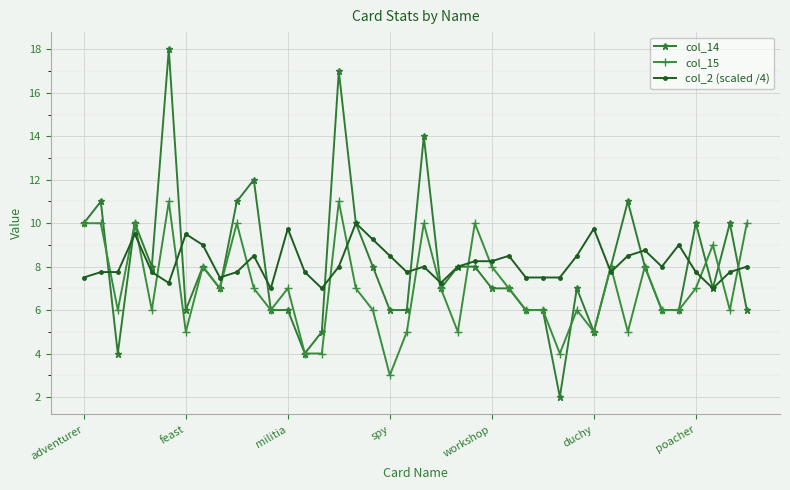

What is the maximum value for col_2 (scaled /4)?

10.0